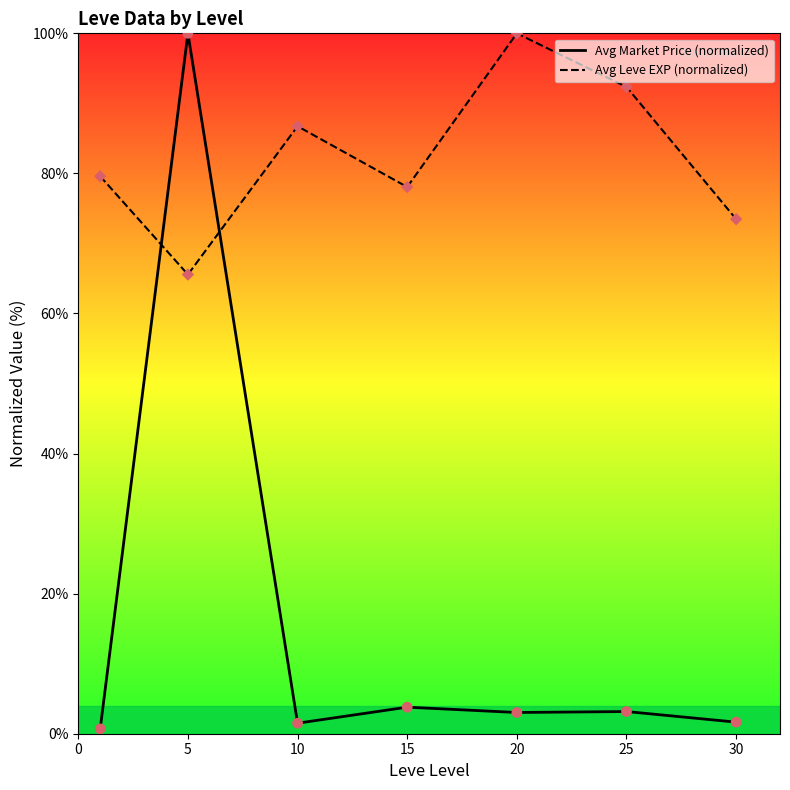

Which series has the largest total across all categories?

Avg Leve EXP (normalized)